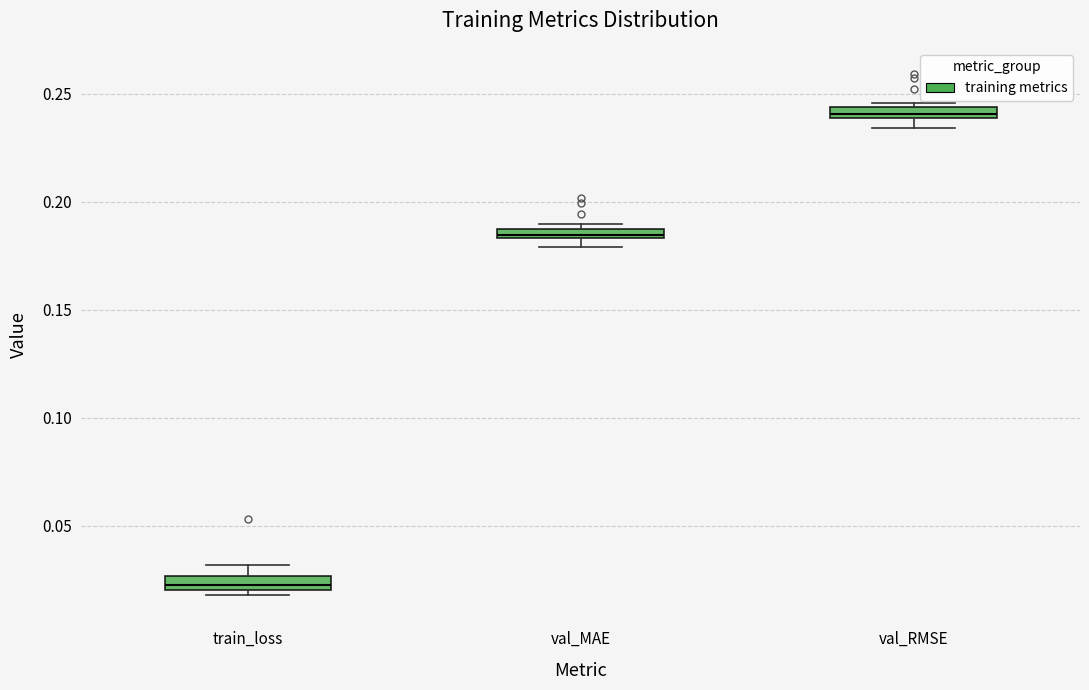

Where is the lower edge of the box for val_RMSE on the y-axis? The values are not printed on the chart, so give them approximately, as read against the axis.

0.240